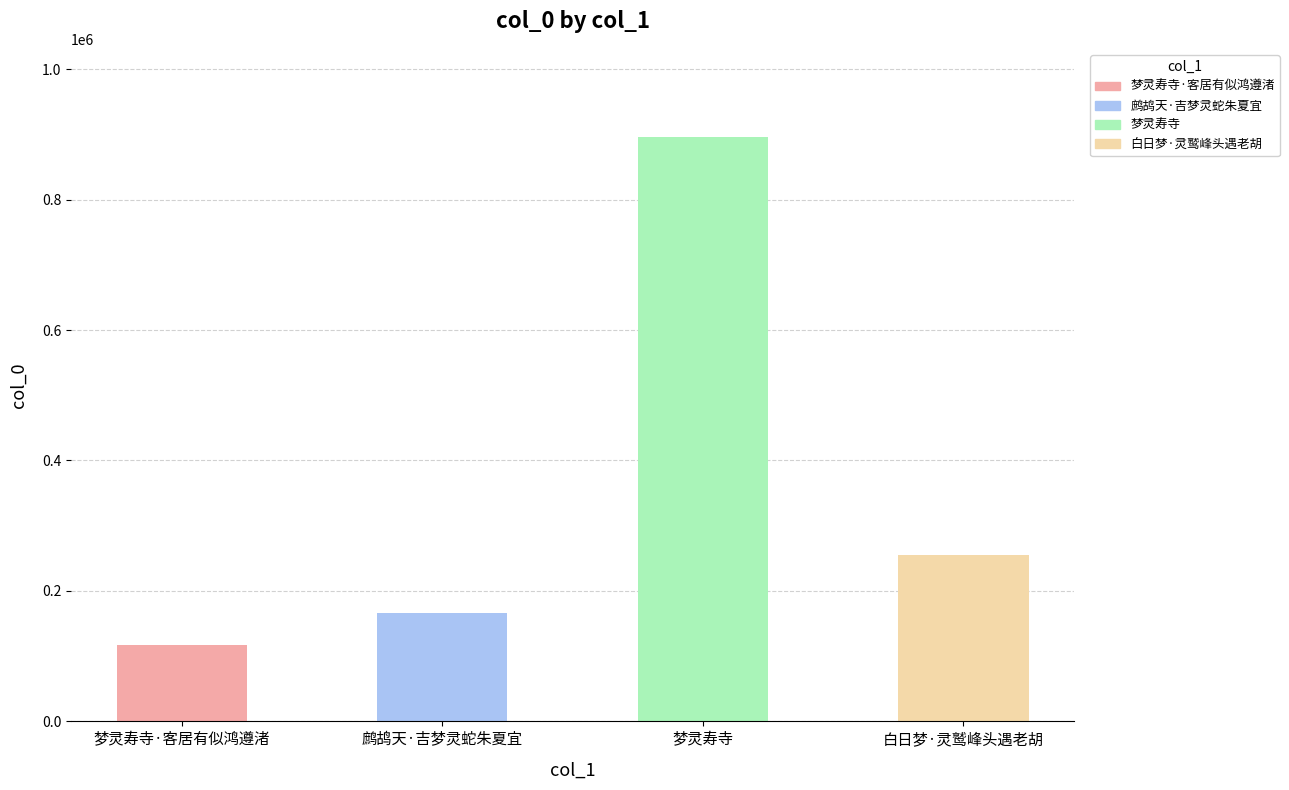

Rank the categories by value from highest to lowest.

梦灵寿寺, 白日梦·灵鹫峰头遇老胡, 鹧鸪天·吉梦灵蛇朱夏宜, 梦灵寿寺·客居有似鸿遵渚